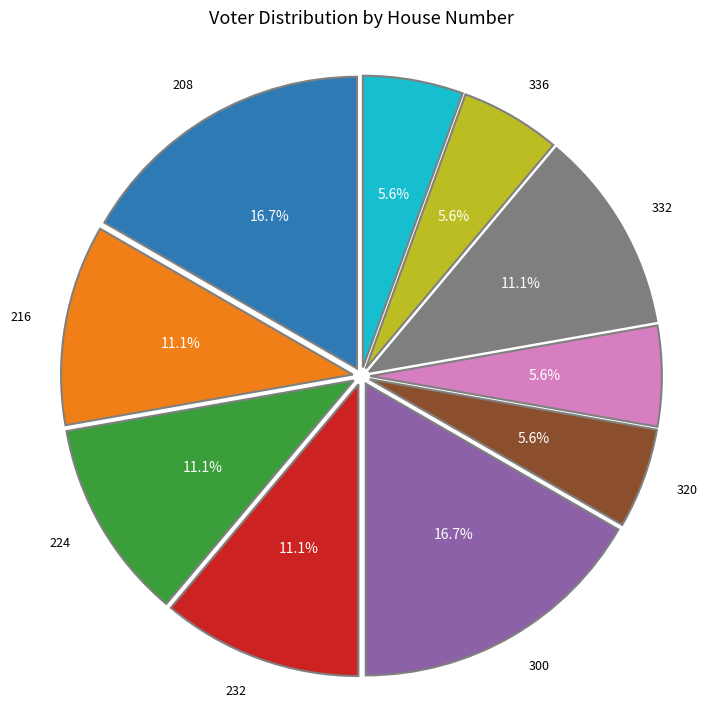

Does 332 represent more than half of the total?

No